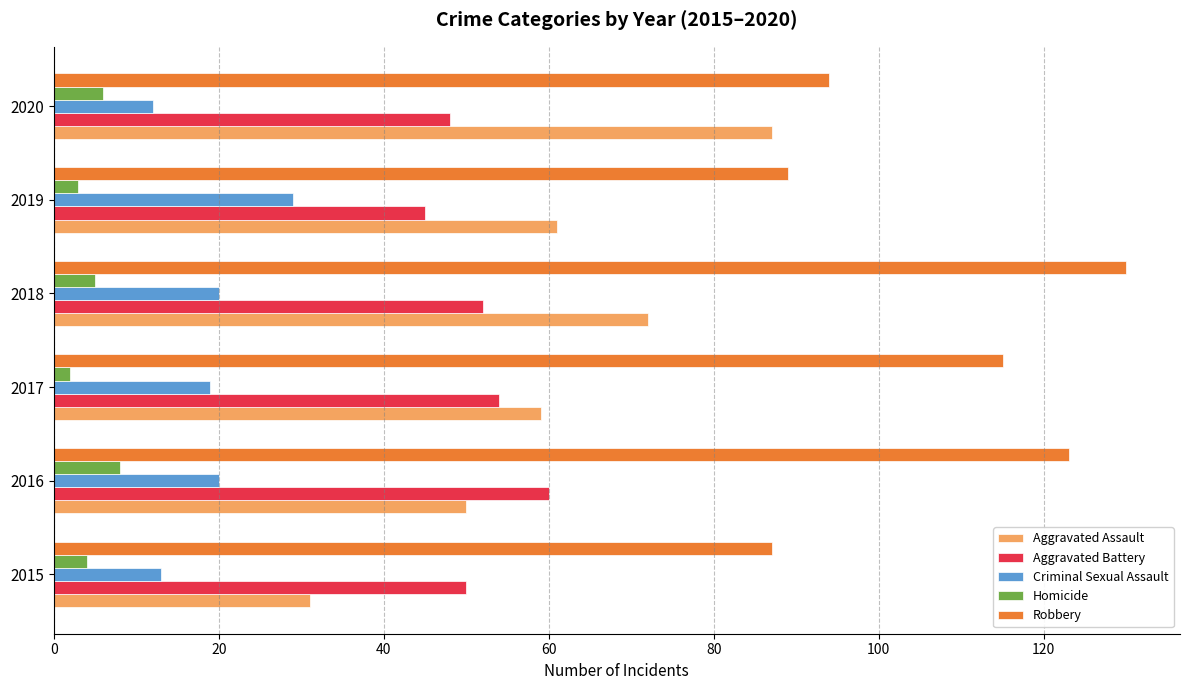

What is the difference between the maximum and second lowest values in the Robbery series?

41